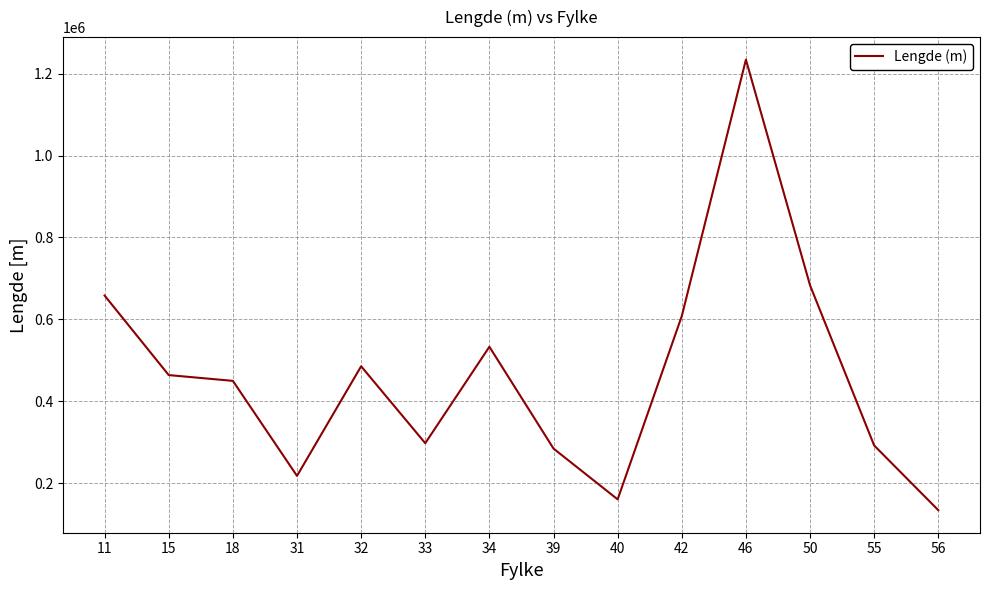

How many interior local peaks (higher than both neighbors) does the data have?

3